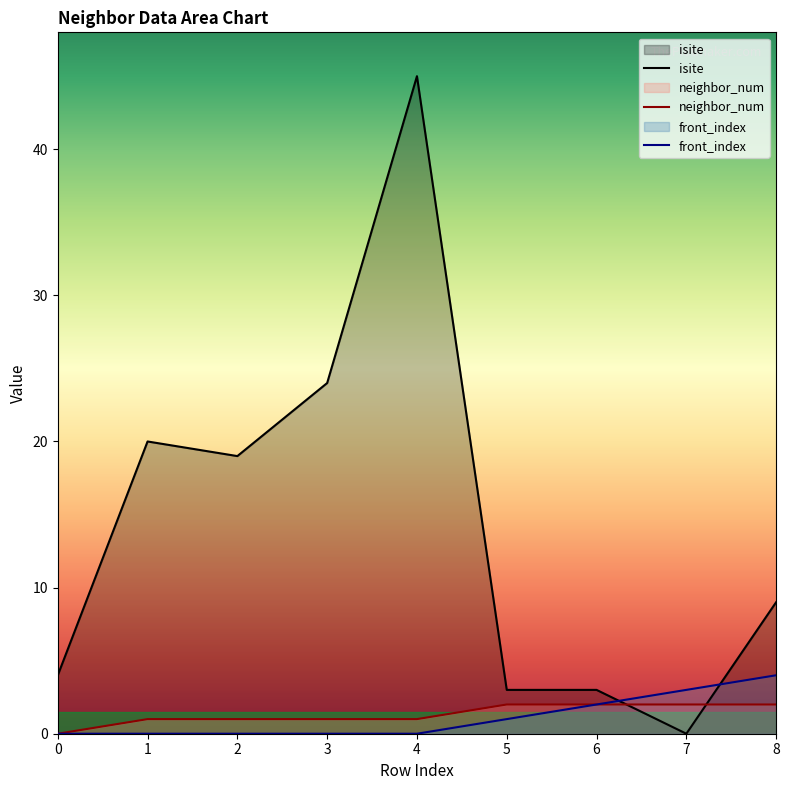

How many positive values does the neighbor_num series have?

8